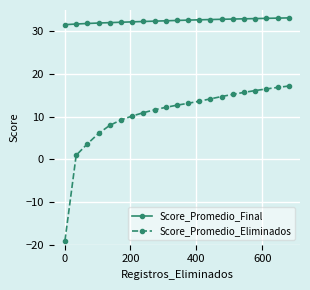

What is the difference between the maximum and minimum values in the Score_Promedio_Final series?

1.6